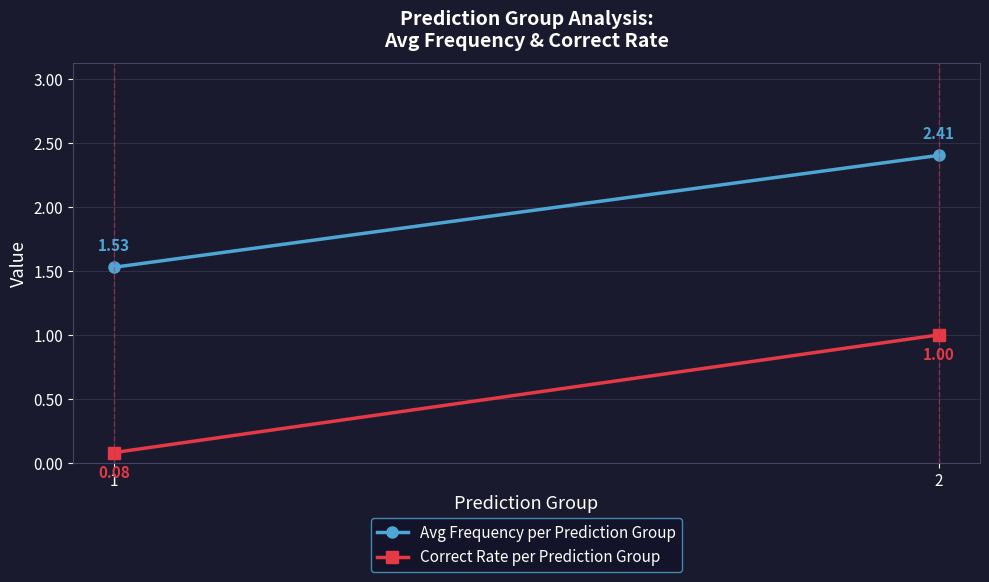

The Correct Rate per Prediction Group series shows 0.6 at 2. True or false?

False